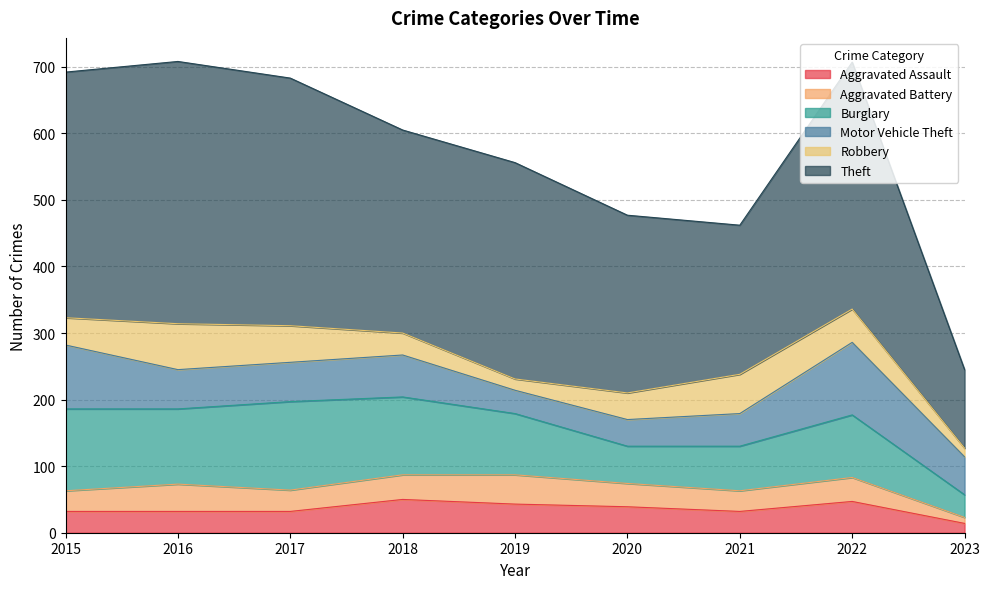

What is the total value across all series at 2018?

605